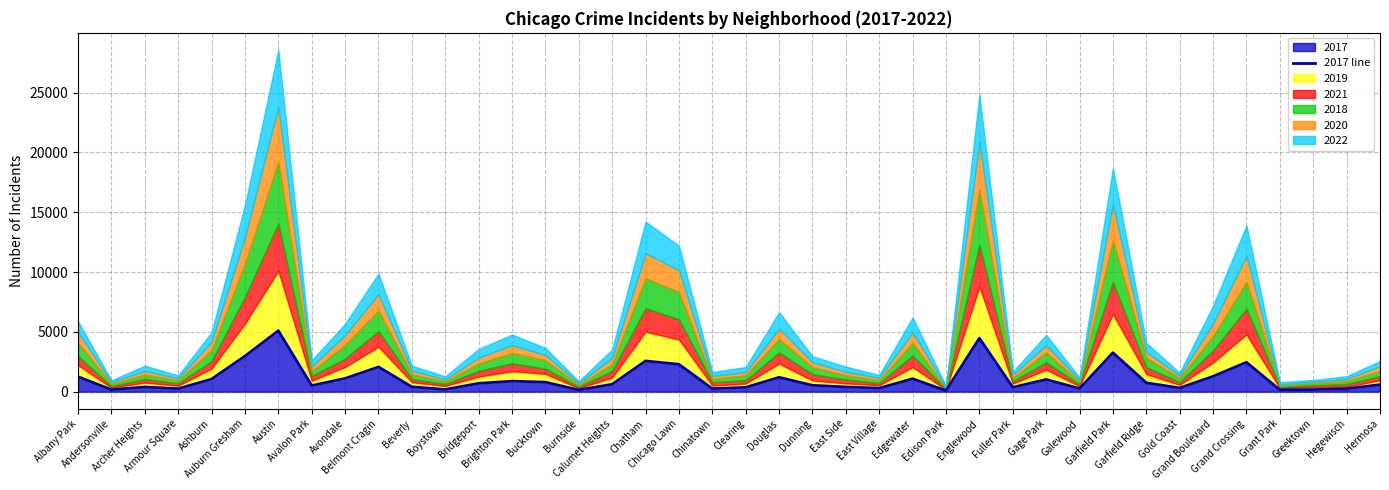

Read the value at Bridgeport, to the nearest 10.

700